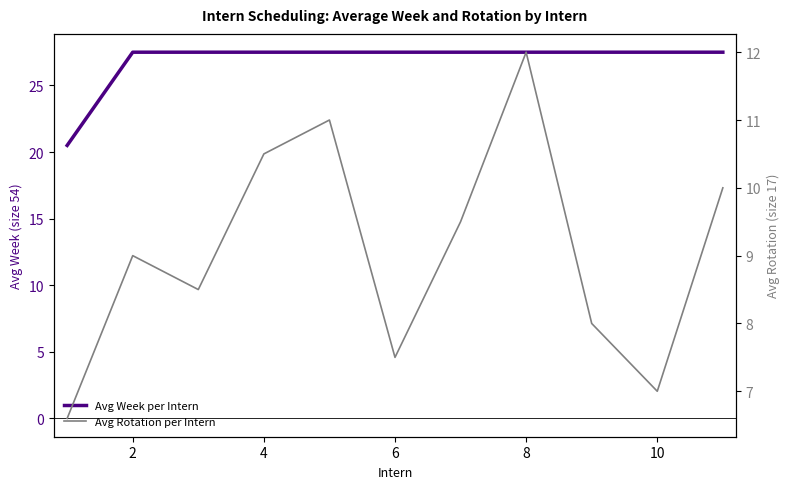

How many lines are shown in the chart?

2